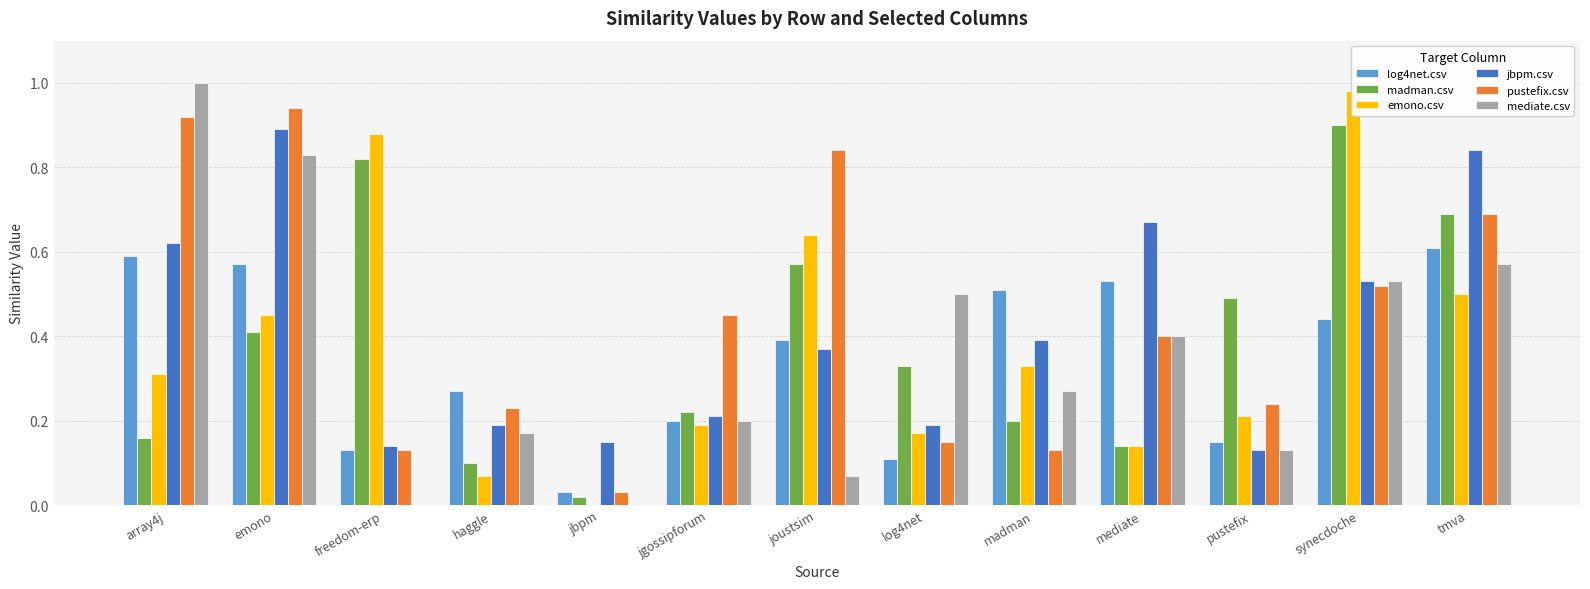

Does the chart contain stacked bars?

No